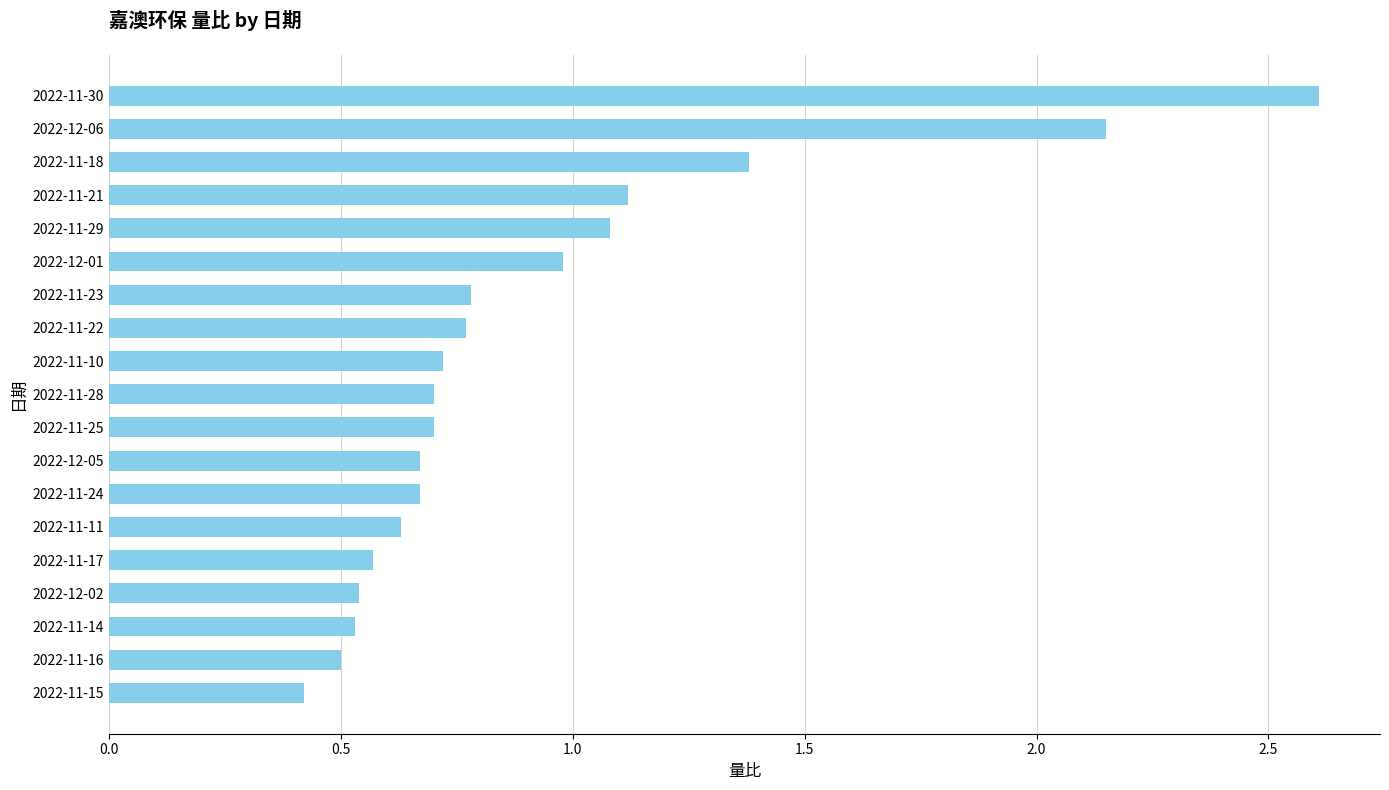

Is it true that the value at 2022-11-23 is 0.8?

True